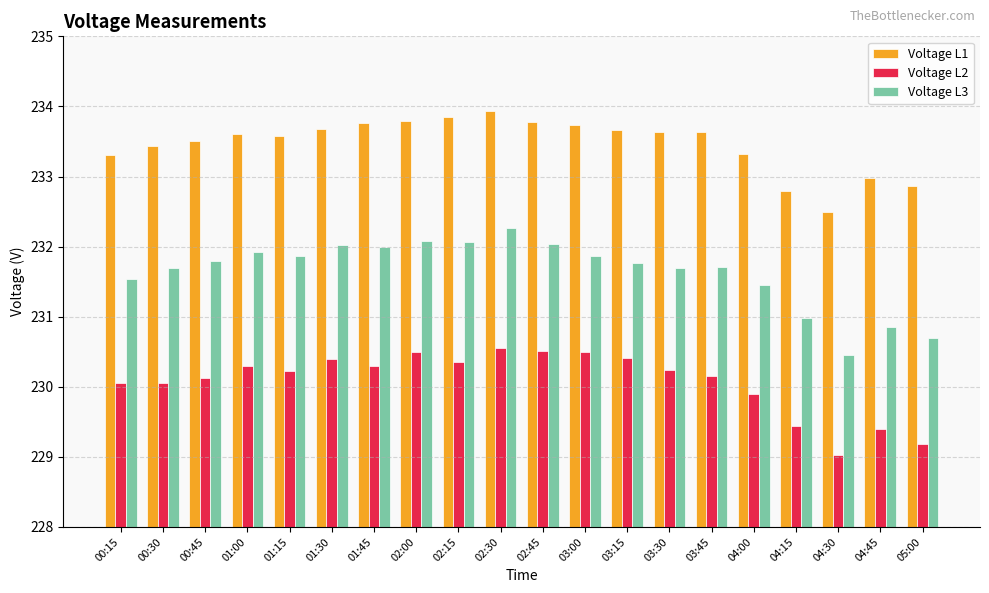

At 04:00, list the series in order from smallest to largest.

Voltage L2, Voltage L3, Voltage L1